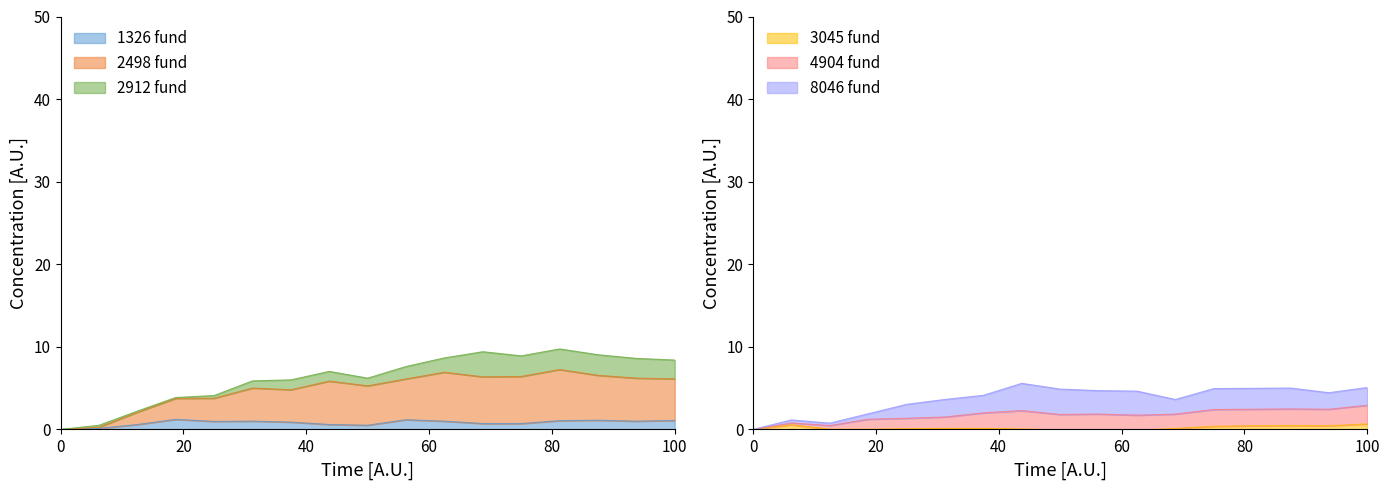

How many intersections are there between 3045 and 2498?

1